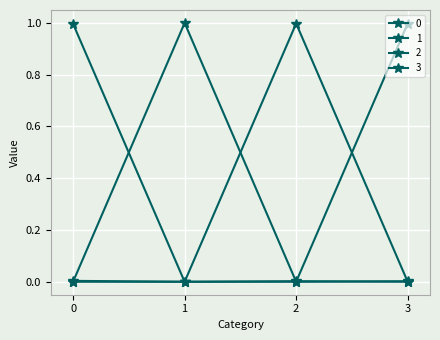

Which series has the widest spread of values?

1